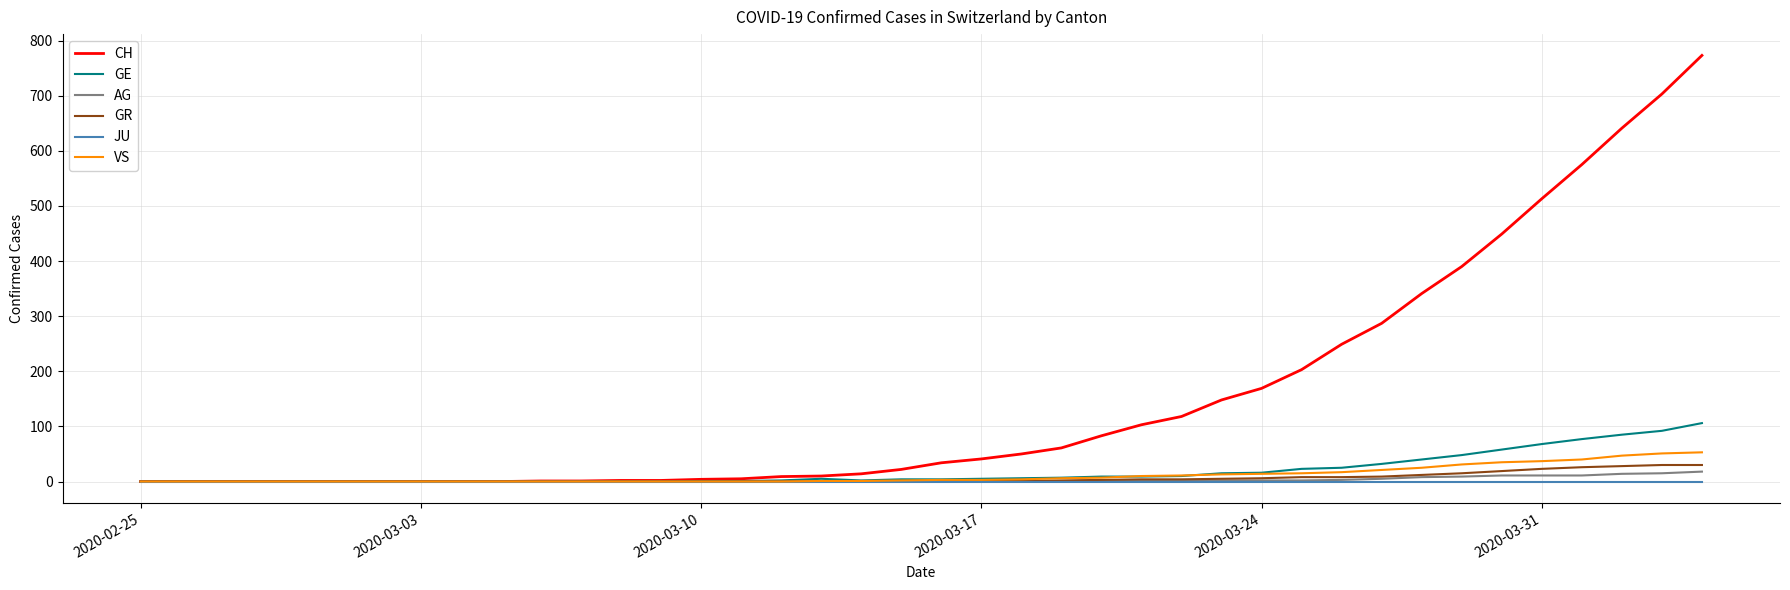

Which series has the largest total across all categories?

CH